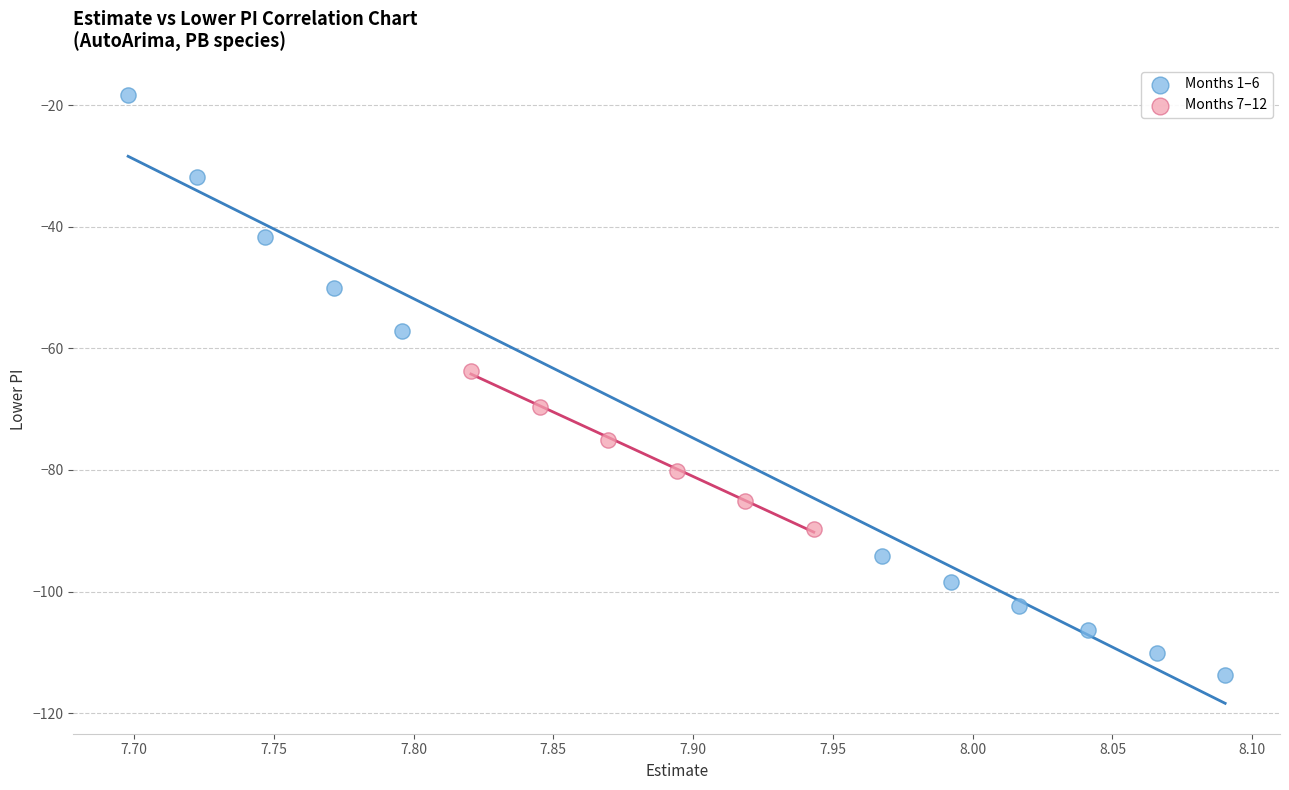

Which series reaches the maximum Y coordinate?

Months 1–6